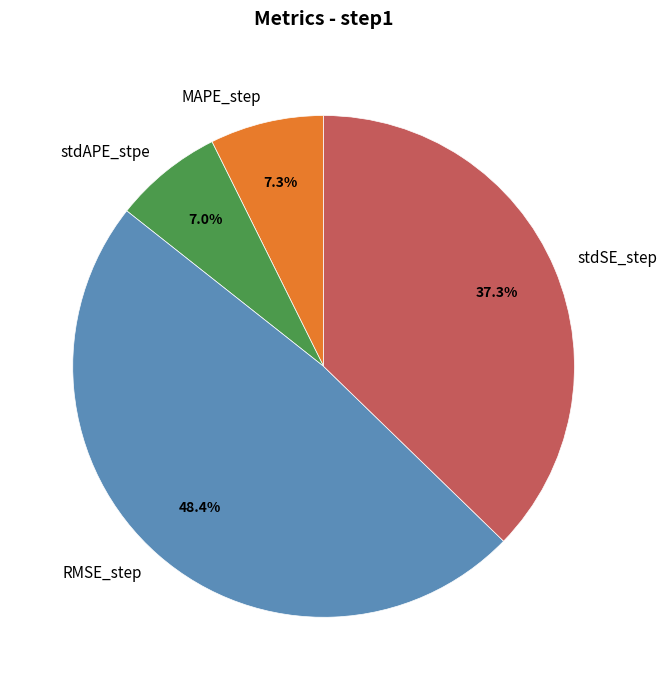

True or false: stdAPE_stpe accounts for 18% of the total.

False